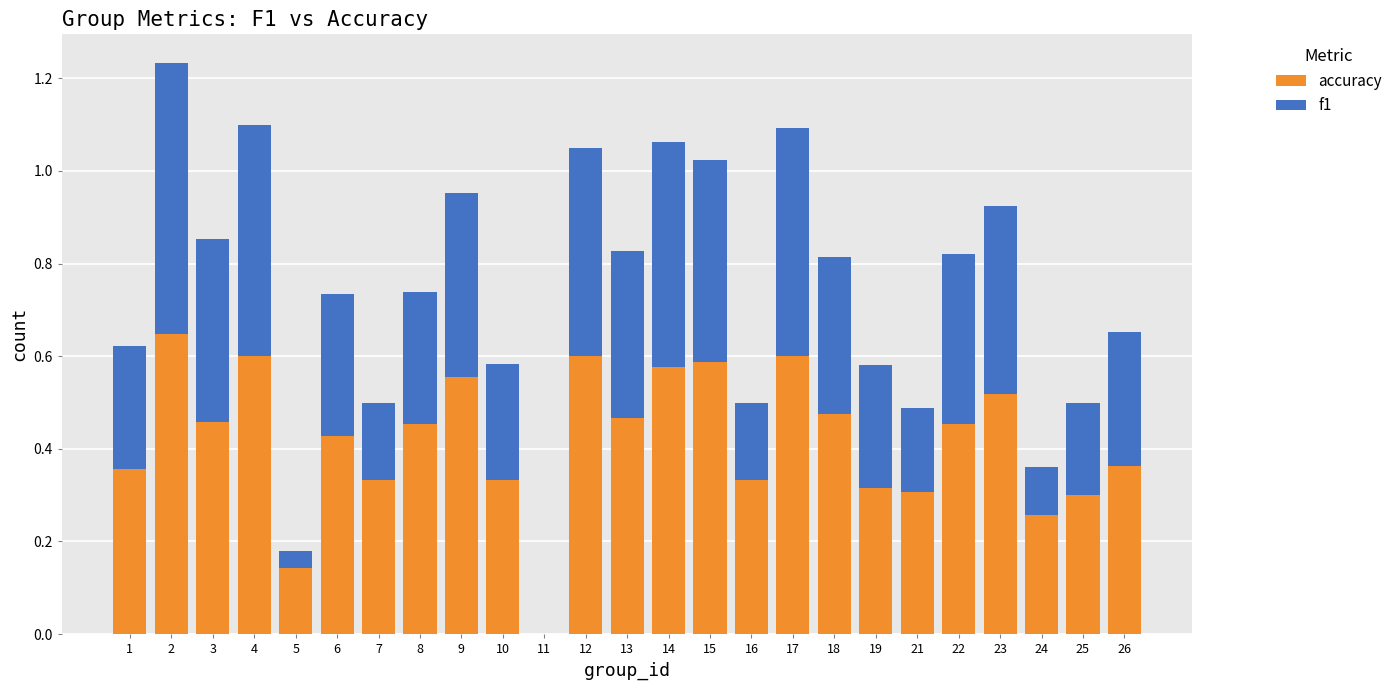

What is the sum of all accuracy values?

10.5